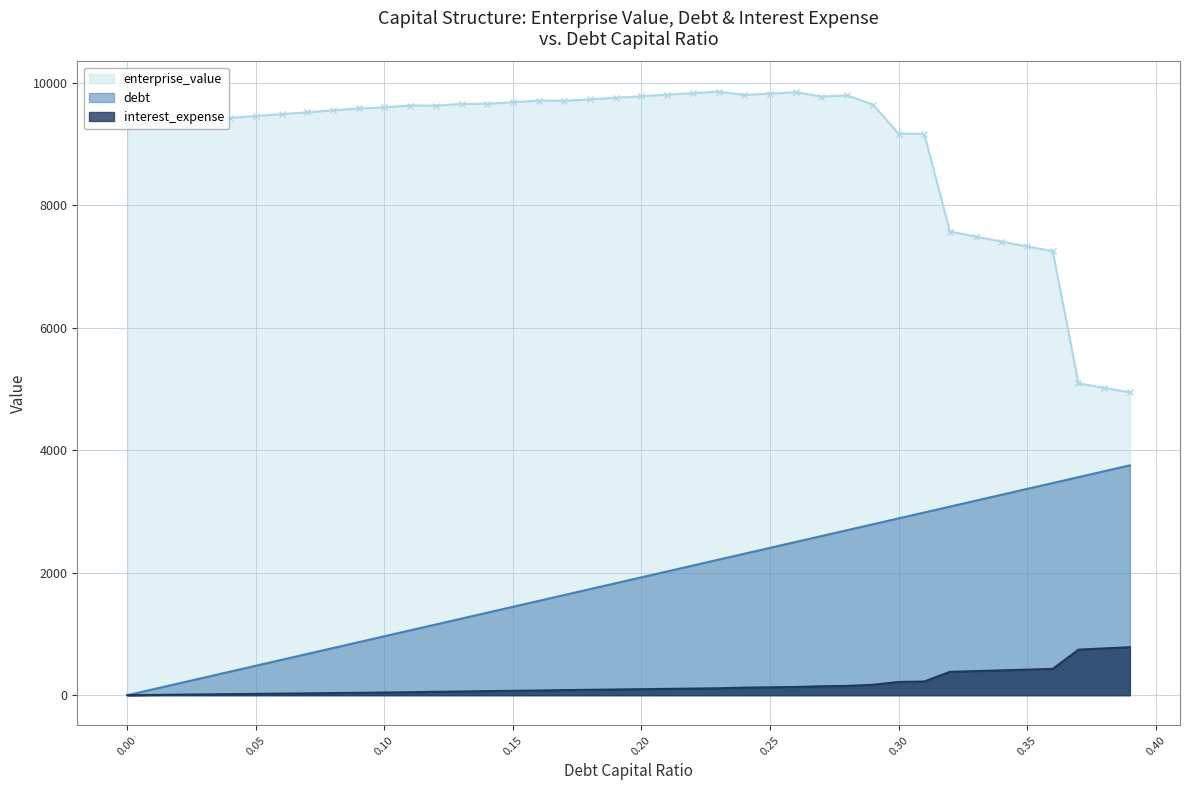

Reading right to left, extract all data points from this chart.

debt_capital: 0.39=3752.5	0.38=3656.3	0.37=3560.1	0.36=3463.9	0.35=3367.7	0.34=3271.4	0.33=3175.2	0.32=3079.0	0.31=2982.8	0.3=2886.6	0.29=2790.4	0.28=2694.1	0.27=2597.9	0.26=2501.7	0.25=2405.5	0.24=2309.3	0.23=2213.0	0.22=2116.8	0.21=2020.6	0.2=1924.4	0.19=1828.2	0.18=1731.9	0.17=1635.7	0.16=1539.5	0.15=1443.3	0.14=1347.1	0.13=1250.8	0.12=1154.6	0.11=1058.4	0.1=962.2	0.09=866.0	0.08=769.8	0.07=673.5	0.06=577.3	0.05=481.1	0.04=384.9	0.03=288.7	0.02=192.4	0.01=96.2	0.0=0.0
enterprise_value: 0.39=4944.1	0.38=5016.6	0.37=5091.2	0.36=7249.1	0.35=7326.8	0.34=7406.1	0.33=7487.2	0.32=7570.1	0.31=9164.1	0.3=9168.6	0.29=9642.1	0.28=9792.2	0.27=9774.0	0.26=9843.8	0.25=9822.0	0.24=9800.2	0.23=9853.9	0.22=9828.7	0.21=9803.6	0.2=9778.7	0.19=9753.9	0.18=9729.3	0.17=9704.7	0.16=9707.8	0.15=9681.7	0.14=9655.7	0.13=9653.5	0.12=9625.8	0.11=9627.5	0.1=9597.3	0.09=9579.2	0.08=9548.0	0.07=9517.0	0.06=9486.3	0.05=9455.7	0.04=9425.3	0.03=9395.1	0.02=9365.1	0.01=9335.3	0.0=9305.7
interest_expense: 0.39=783.5	0.38=763.4	0.37=743.3	0.36=429.2	0.35=417.3	0.34=405.3	0.33=393.4	0.32=381.5	0.31=223.4	0.3=216.2	0.29=169.9	0.28=151.4	0.27=146.0	0.26=133.8	0.25=128.7	0.24=123.5	0.23=112.6	0.22=107.7	0.21=102.8	0.2=98.0	0.19=93.1	0.18=88.2	0.17=83.3	0.16=76.2	0.15=71.4	0.14=66.7	0.13=60.0	0.12=55.4	0.11=48.5	0.1=44.1	0.09=38.7	0.08=34.4	0.07=30.1	0.06=25.8	0.05=21.5	0.04=17.2	0.03=12.9	0.02=8.6	0.01=4.3	0.0=0.0